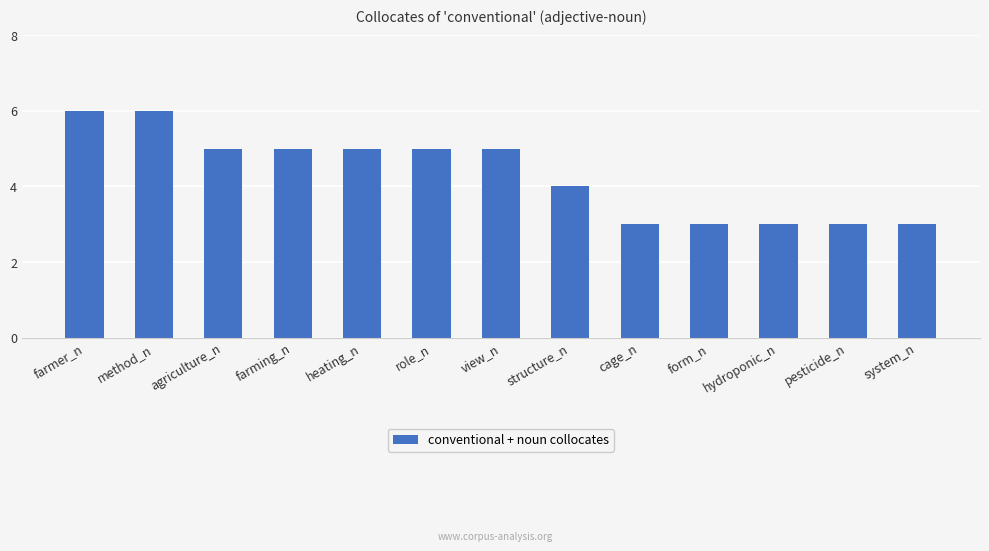

True or false: the data shows 7 at heating_n.

False